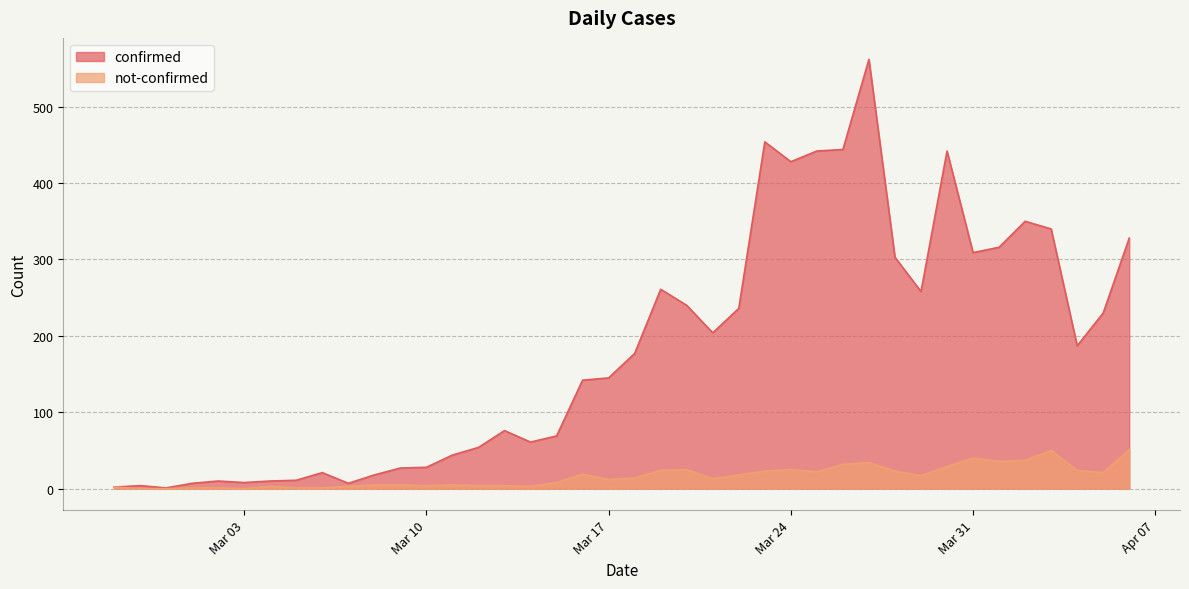

What is the sum of the not-confirmed values at 2020-04-05 and 2020-03-23?

44